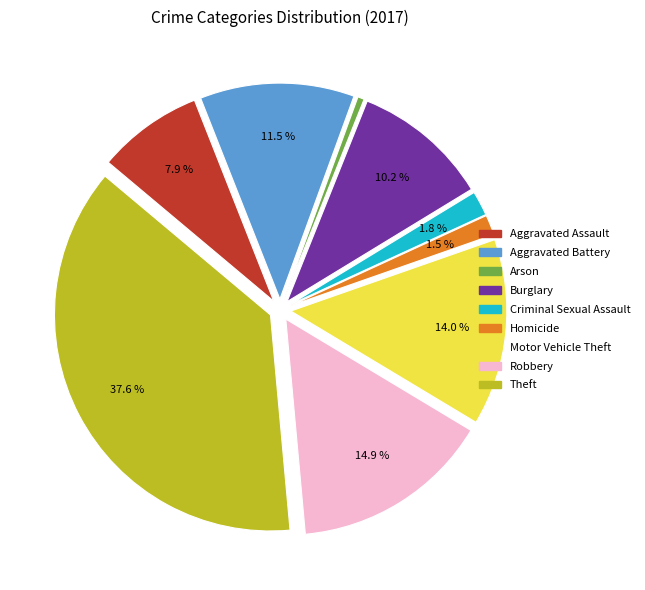

Does Robbery account for over 50% of the chart?

No